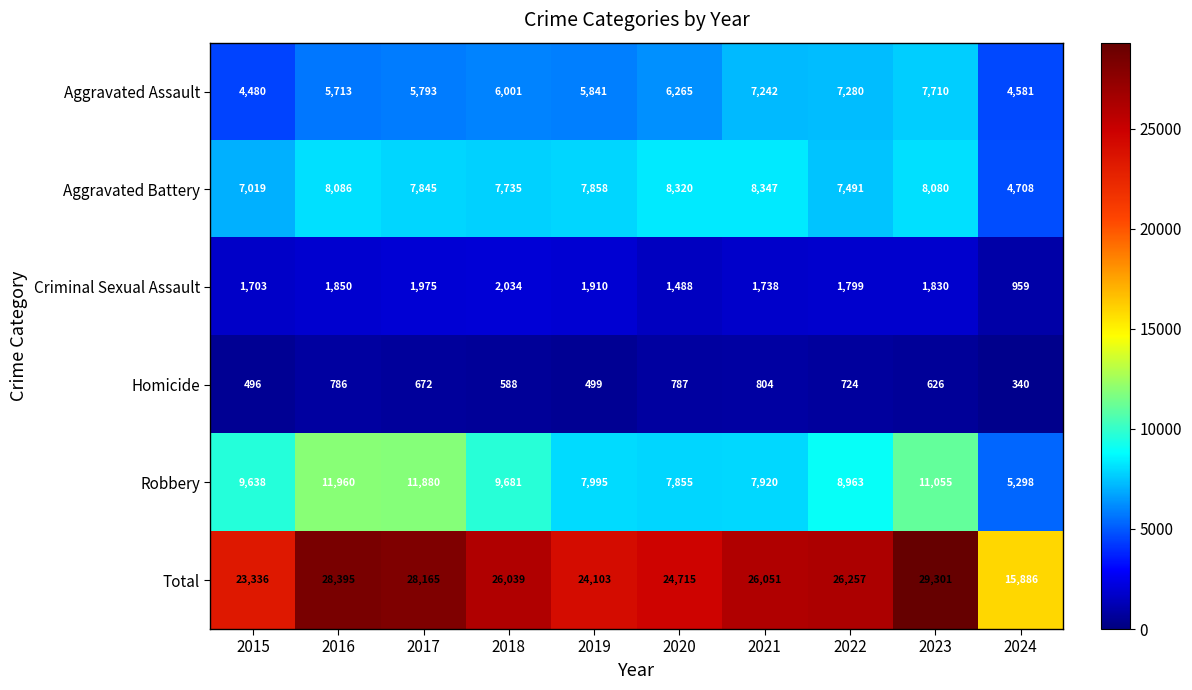

What is the spread (max minus min) of values at 2017?

27493